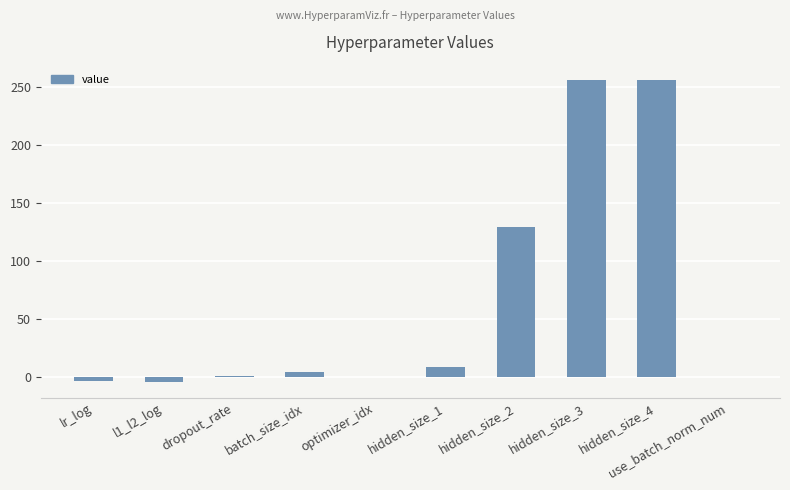

What is the change in value from hidden_size_1 to hidden_size_4?

+248.0